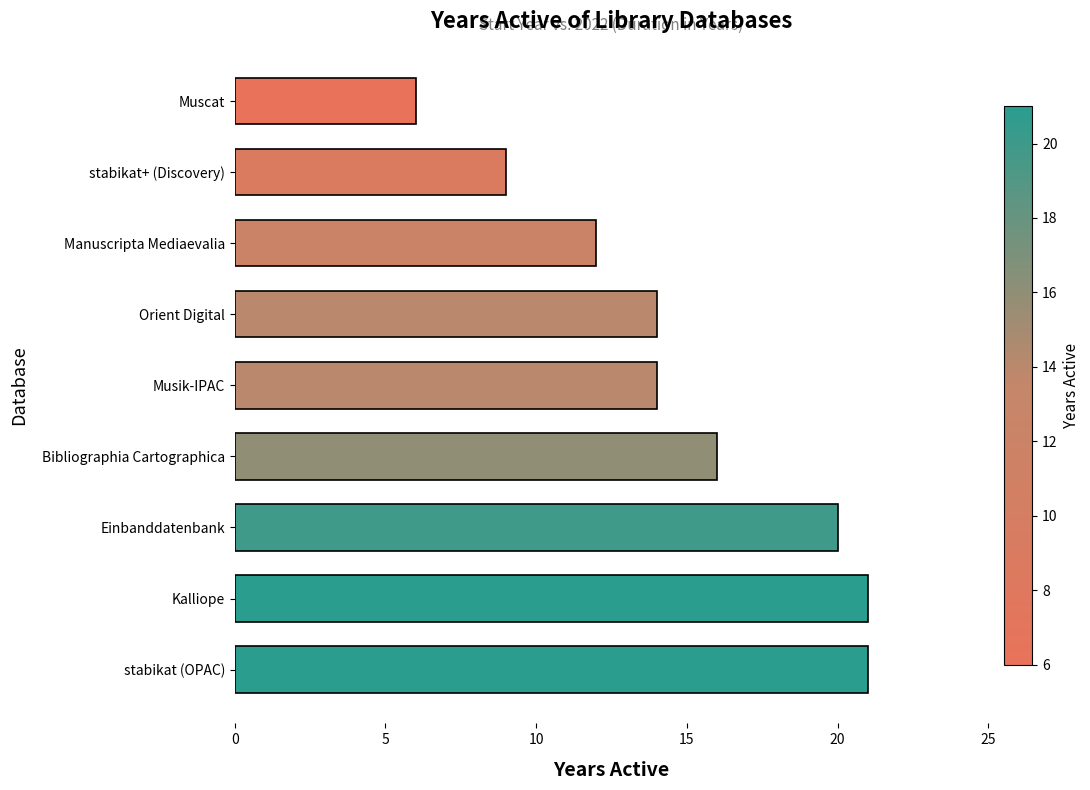

What is the maximum value shown in the chart?

21